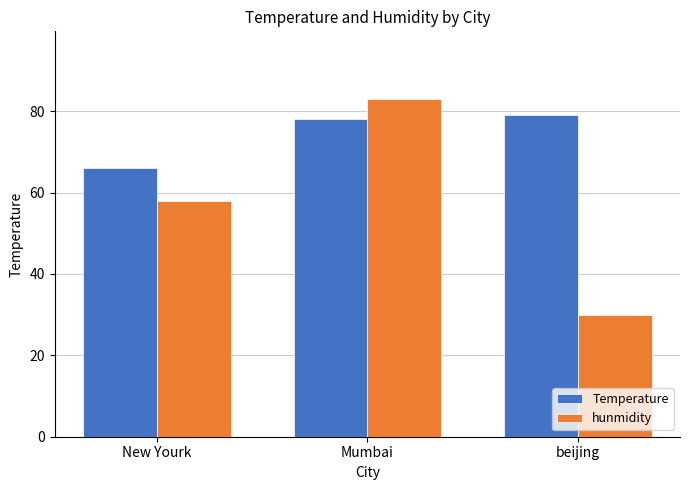

How many series are shown in this chart?

2